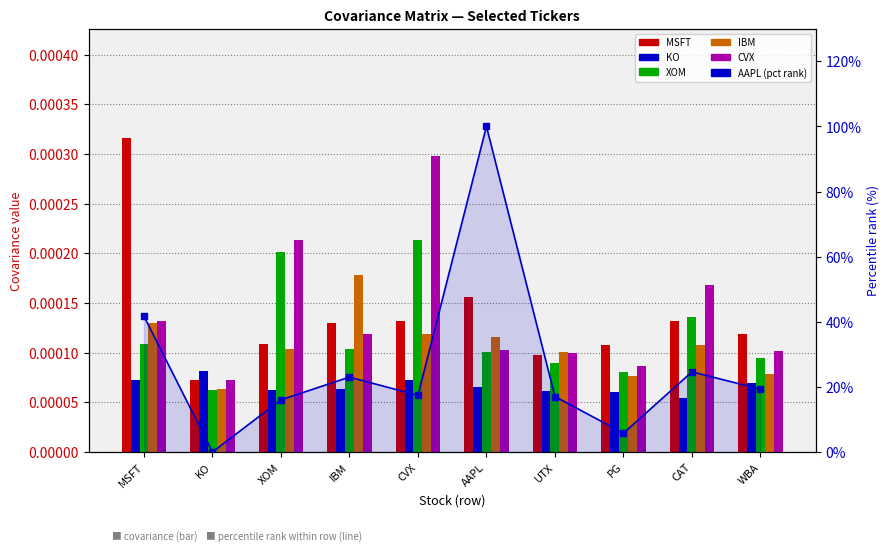

Rank the series at CVX from highest to lowest value.

AAPL, CVX, XOM, MSFT, IBM, KO